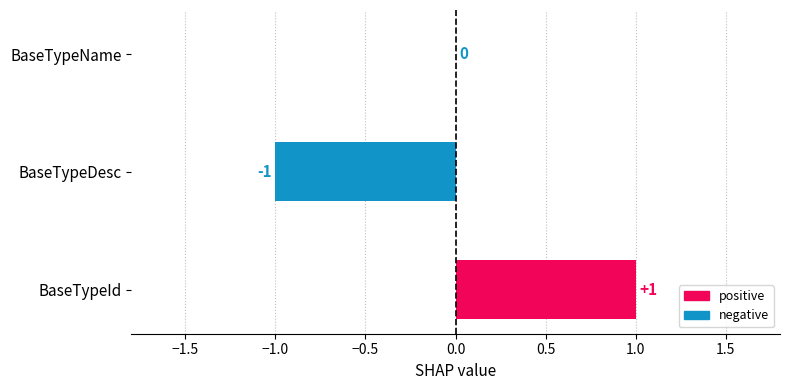

How many categories are shown in the chart?

3